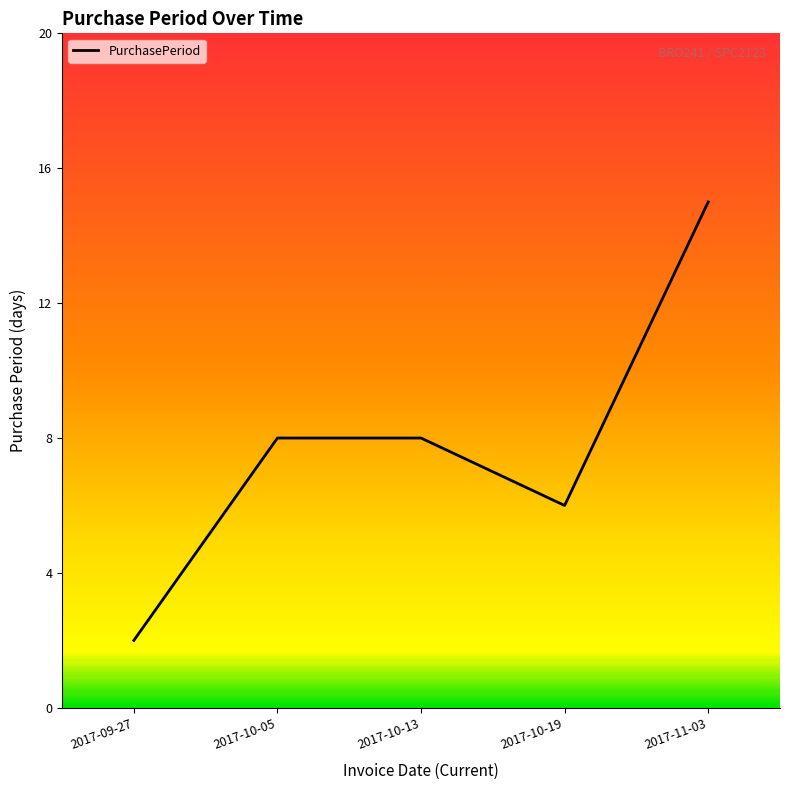

What is the maximum value shown in the chart?

15